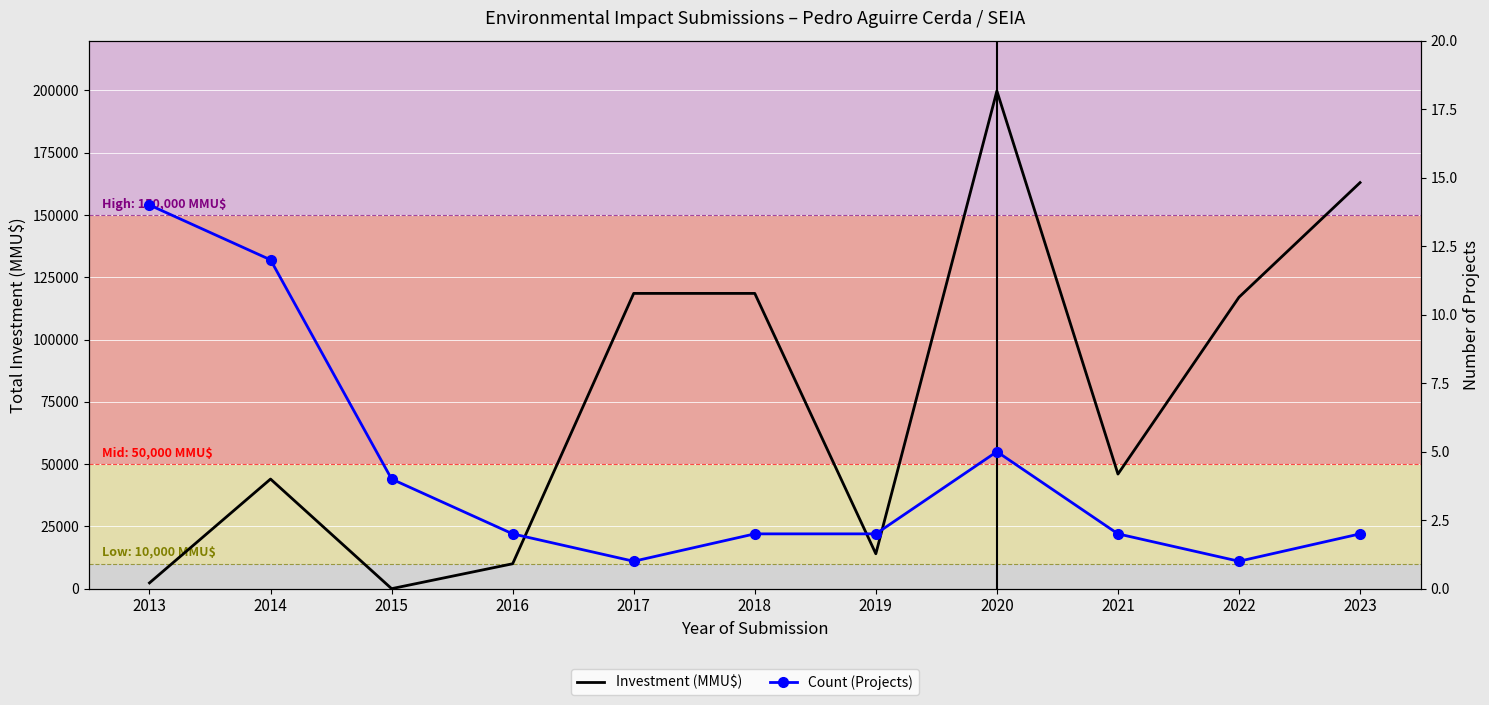

What is the total value across all series at 2014?

44012